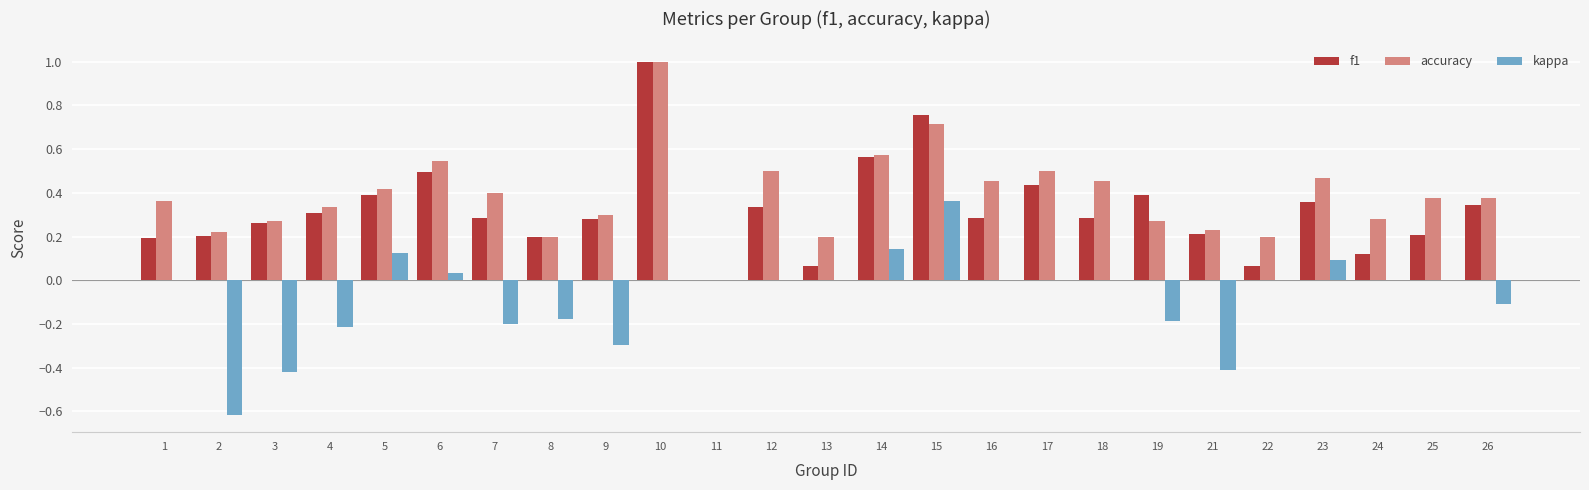

What is the total value across all series at 17?

0.9